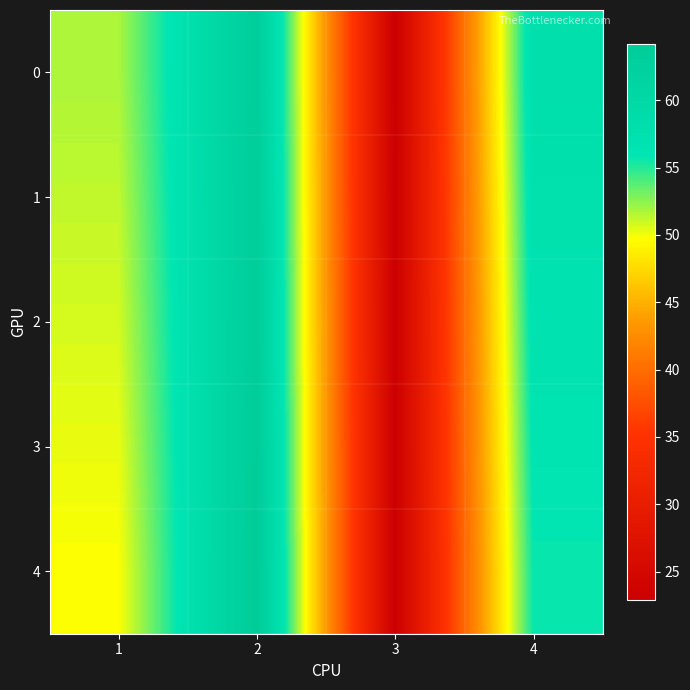

Which series has the largest range (max minus min)?

4